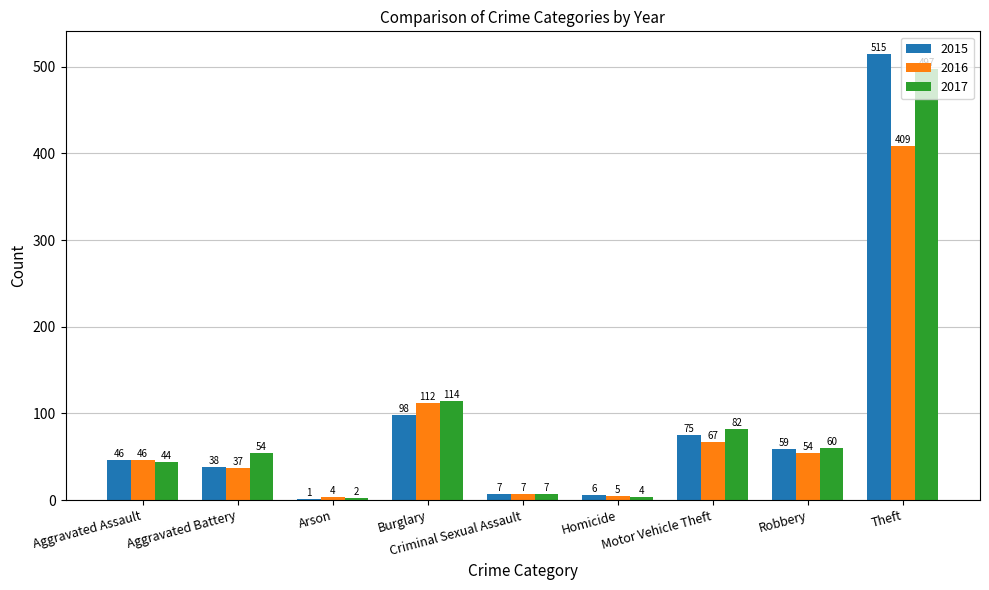

How many groups of bars are there?

9